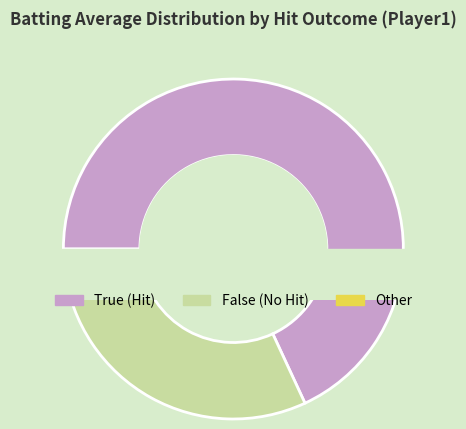

How many slices are in this pie chart?

3